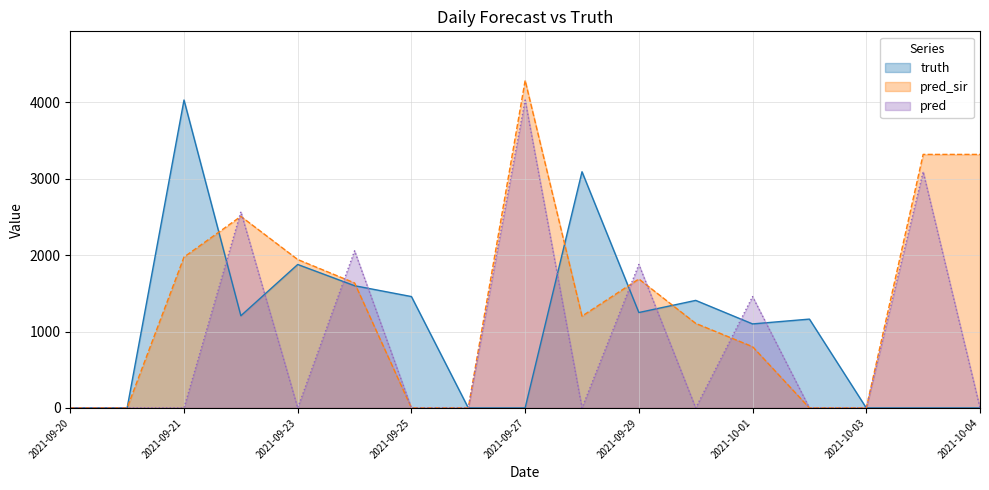

Rank the series by their average value, from lowest to highest.

pred, truth, pred_sir